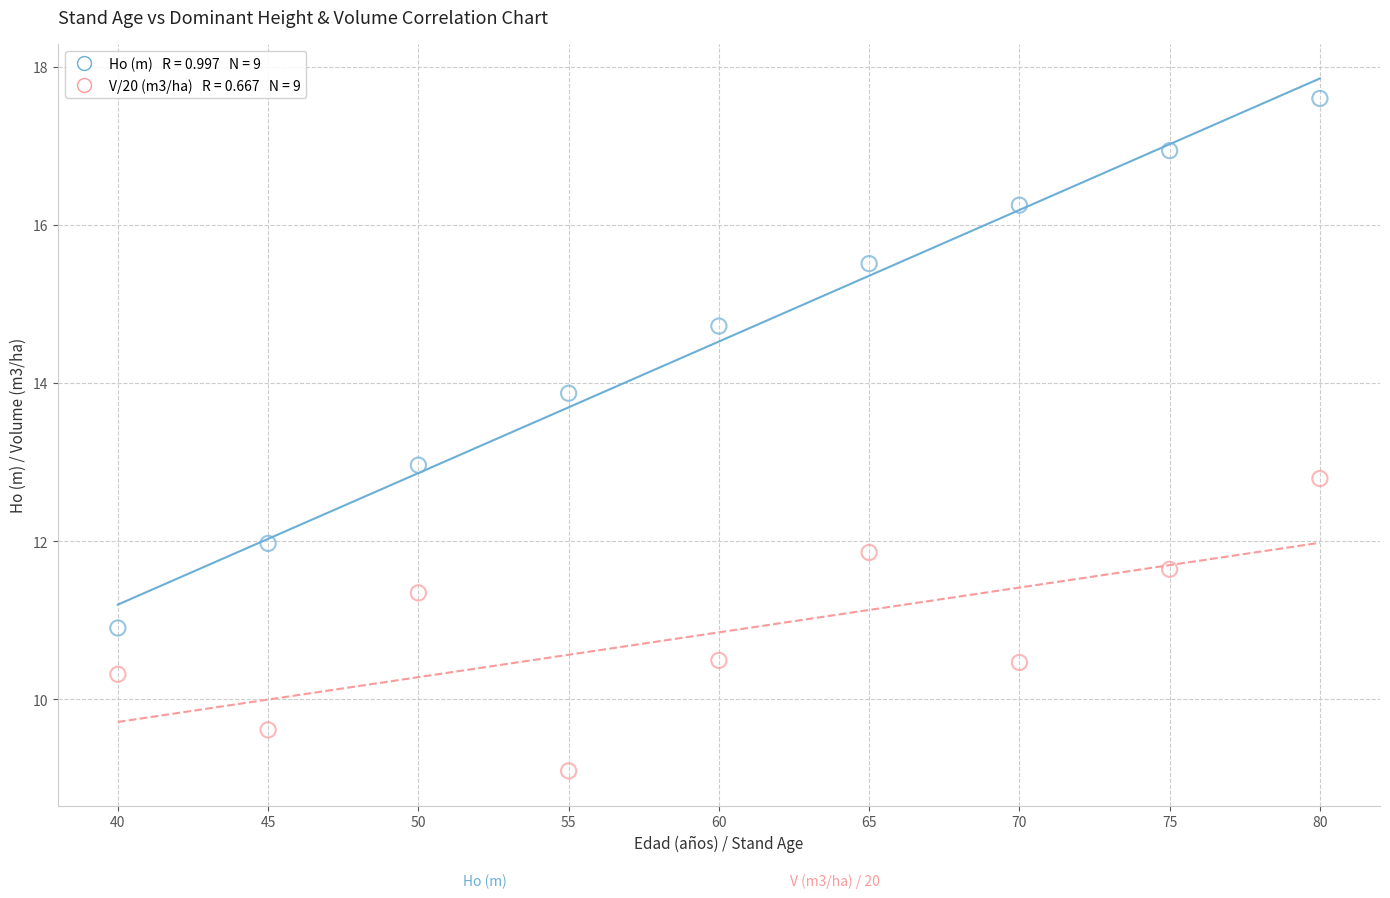

Across all data points, what is the range of X values (max minus min)?

40.0